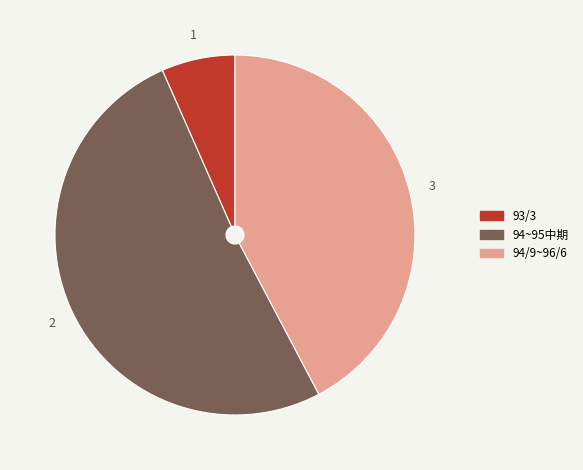

Does any single category account for the majority?

Yes